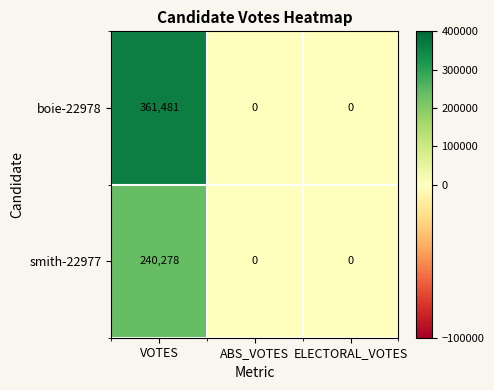

Rank the series by their average value, from highest to lowest.

boie-22978, smith-22977